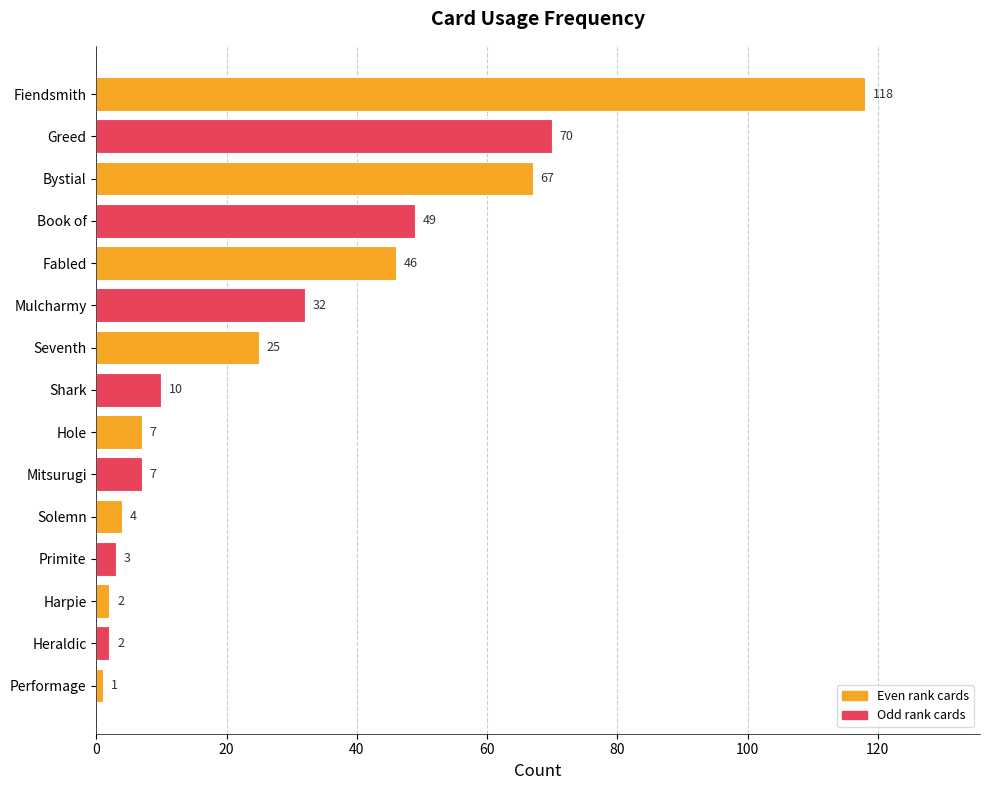

What is the difference between the maximum and second lowest values?

116